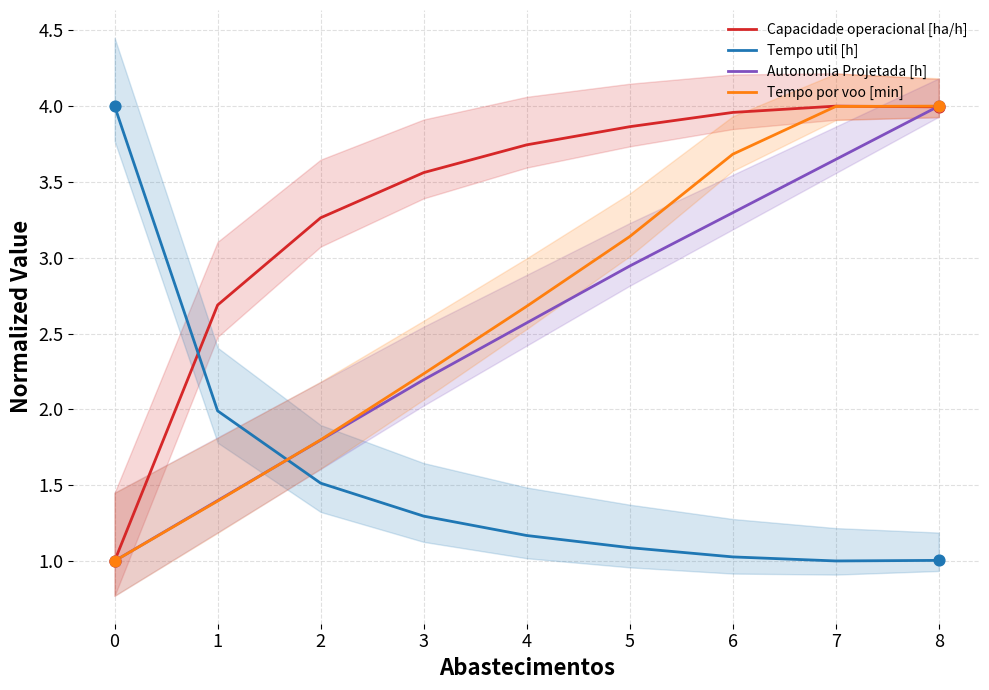

Where do Tempo por voo [min] and Tempo util [h] first cross each other?

1 and 2